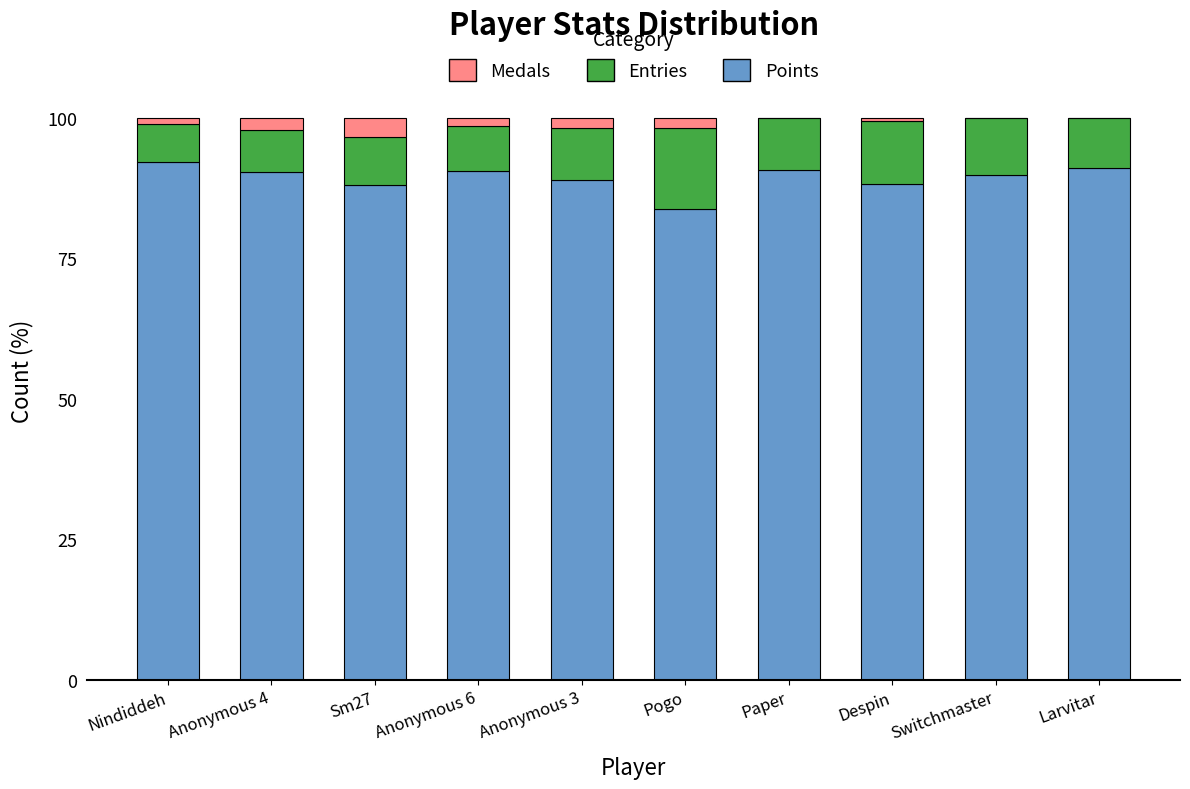

The Points series shows 51.1 at Paper. True or false?

False